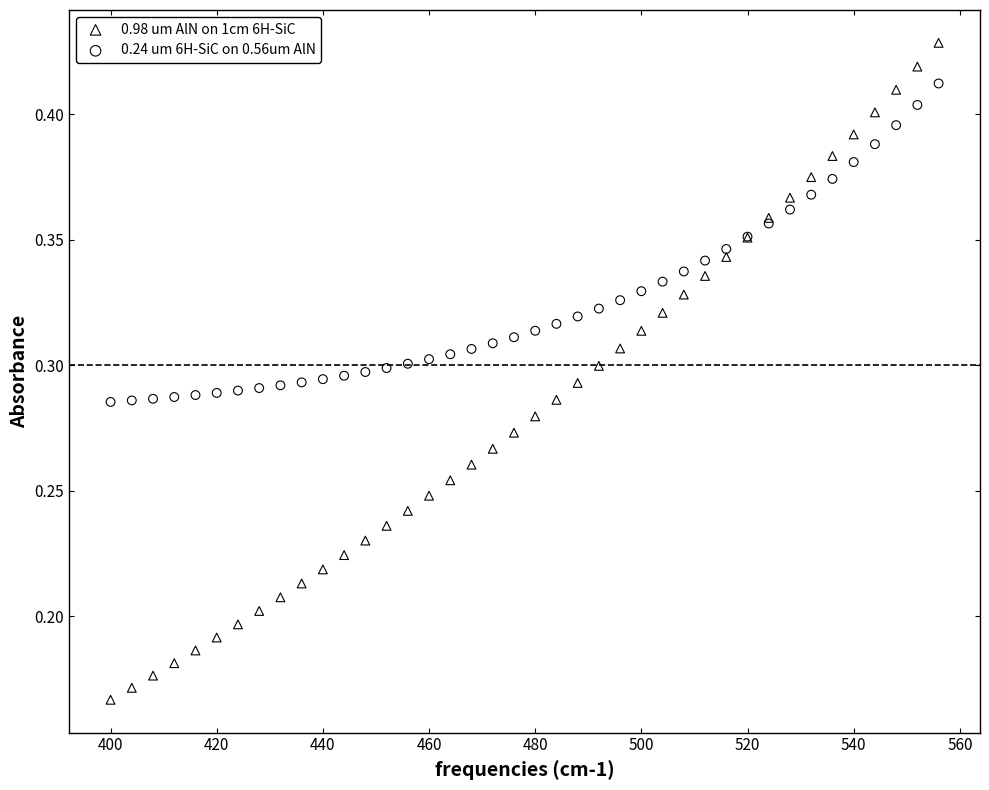

What is the X range (max minus min) for the scatter plot?

156.0